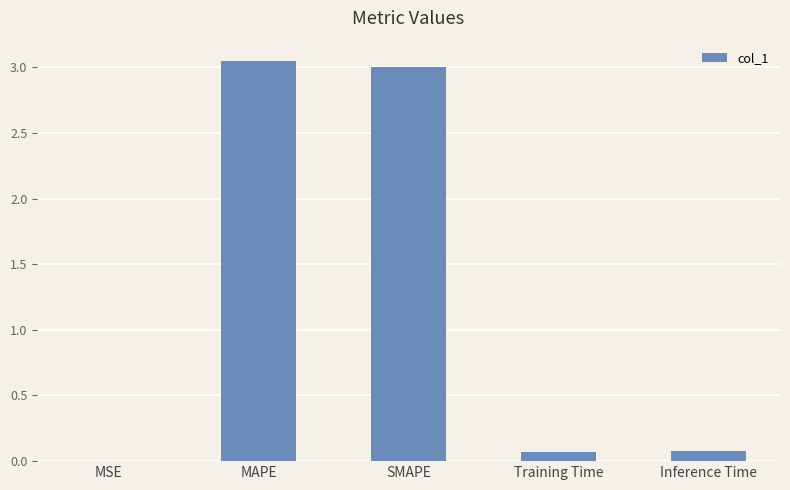

What is the sum of the values at MAPE and SMAPE?

6.1